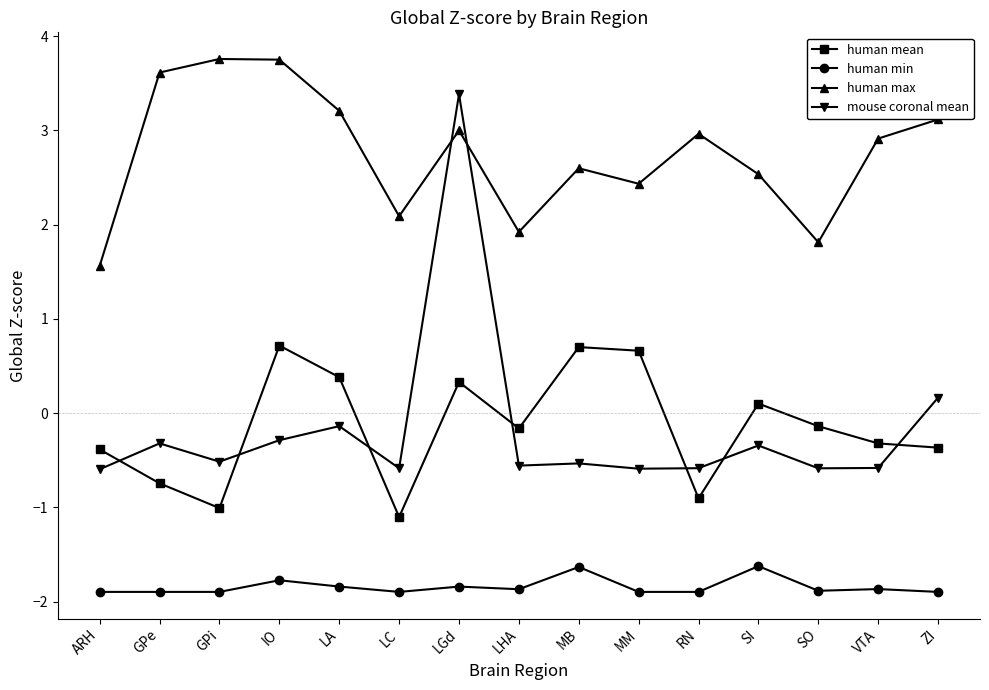

True or false: human mean and mouse coronal mean intersect in this chart.

True